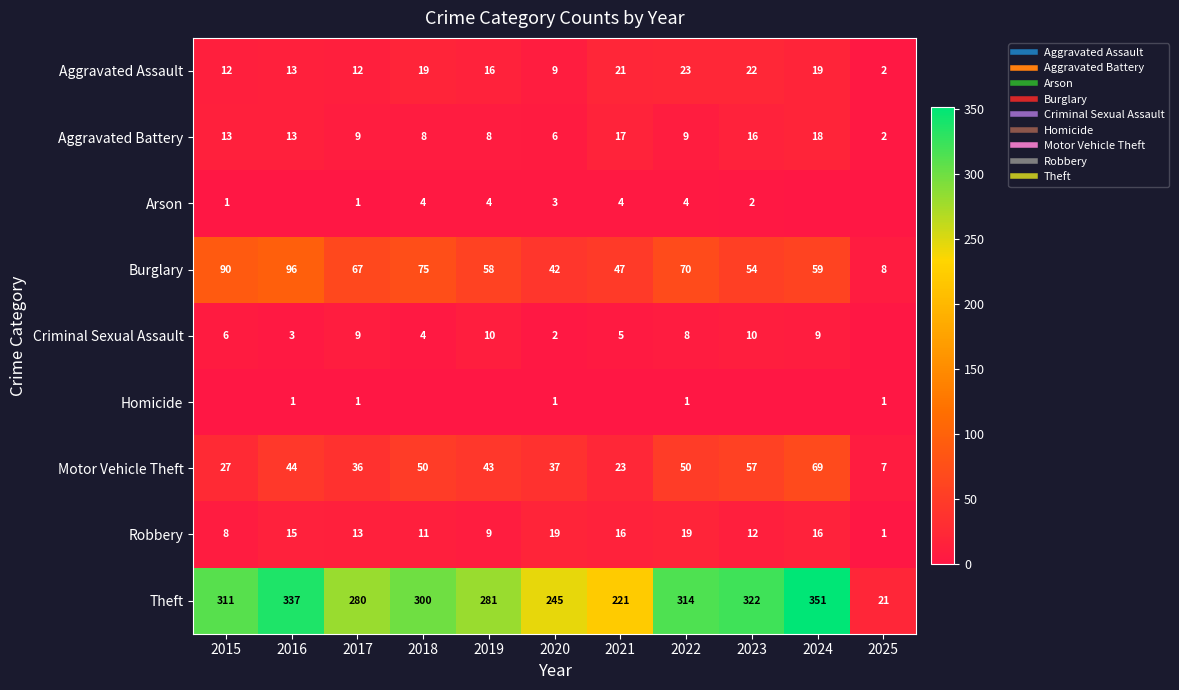

At 2024, list the series in order from largest to smallest.

Theft, Motor Vehicle Theft, Burglary, Aggravated Assault, Aggravated Battery, Robbery, Criminal Sexual Assault, Arson, Homicide